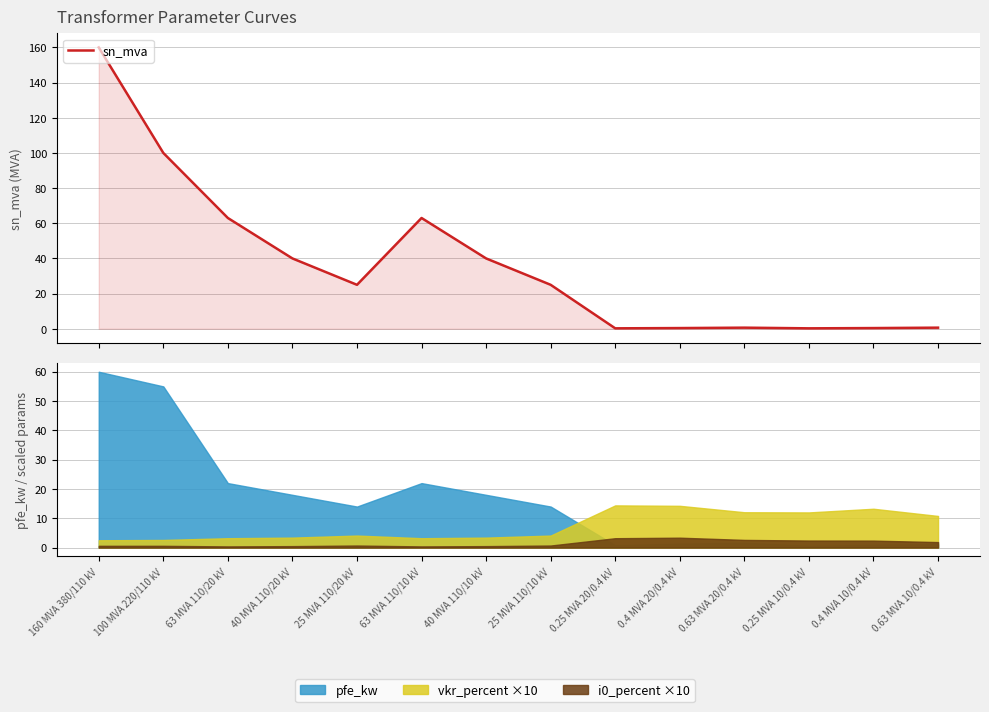

How many data points does each series have?

14